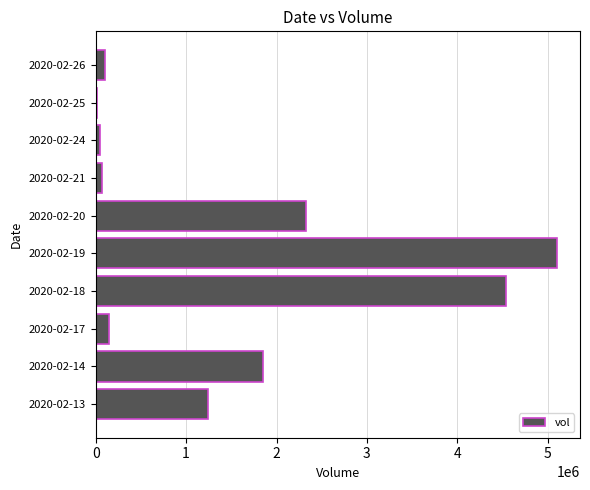

How many data points does each series have?

10